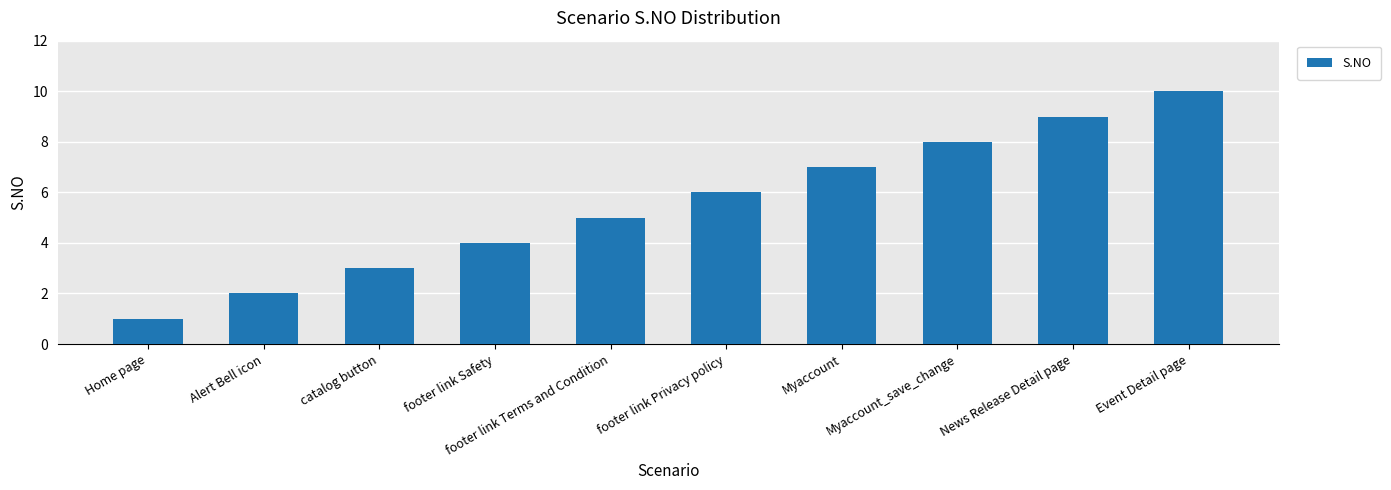

Reading left to right, what are all the values shown in this chart?

Home page=1	Alert Bell icon=2	catalog button=3	footer link Safety=4	footer link Terms and Condition=5	footer link Privacy policy=6	Myaccount=7	Myaccount_save_change=8	News Release Detail page=9	Event Detail page=10